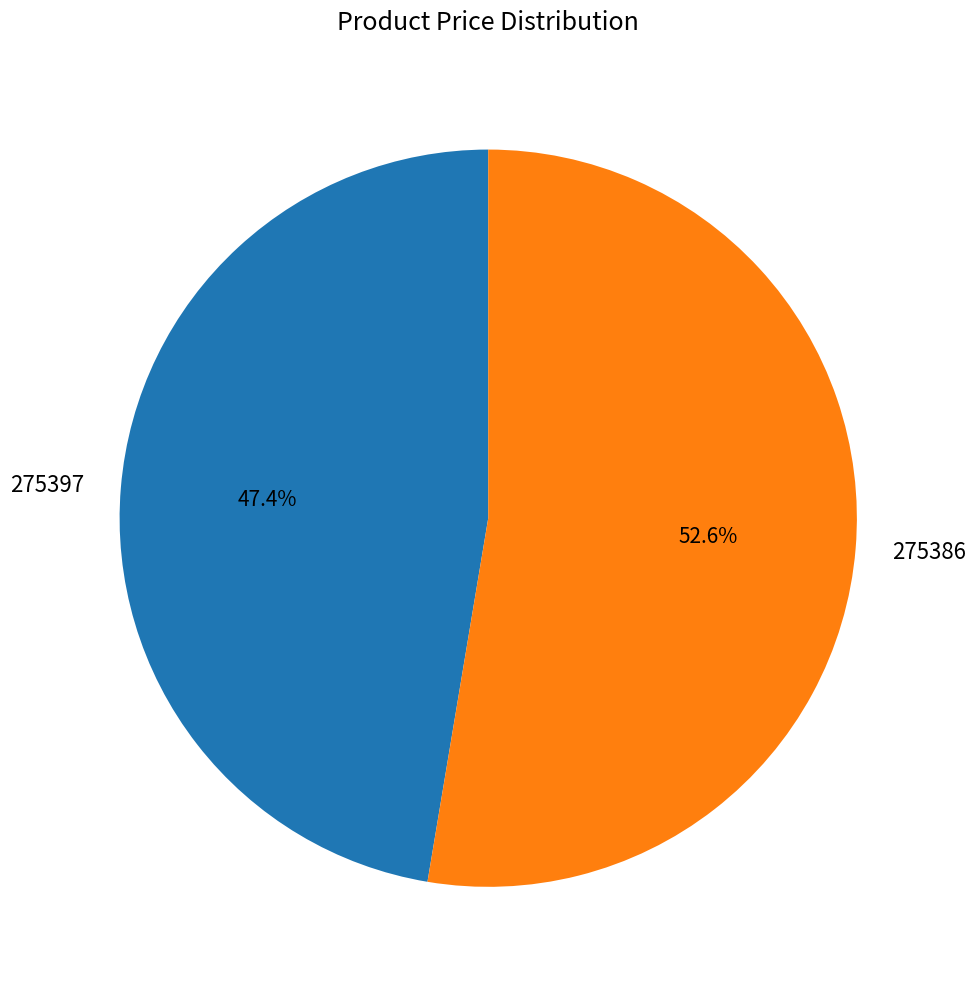

To the nearest percent, what is the combined percentage of 275386 and 275397?

100%